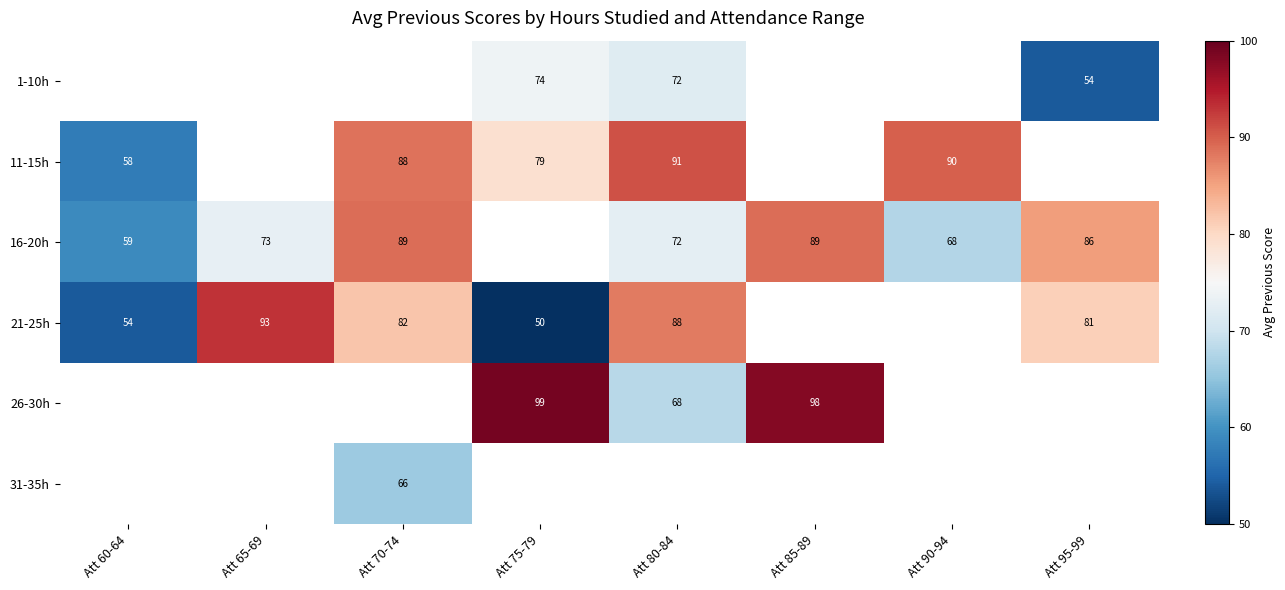

Which has a higher value, Att 80-84 or Att 90-94?

Att 90-94